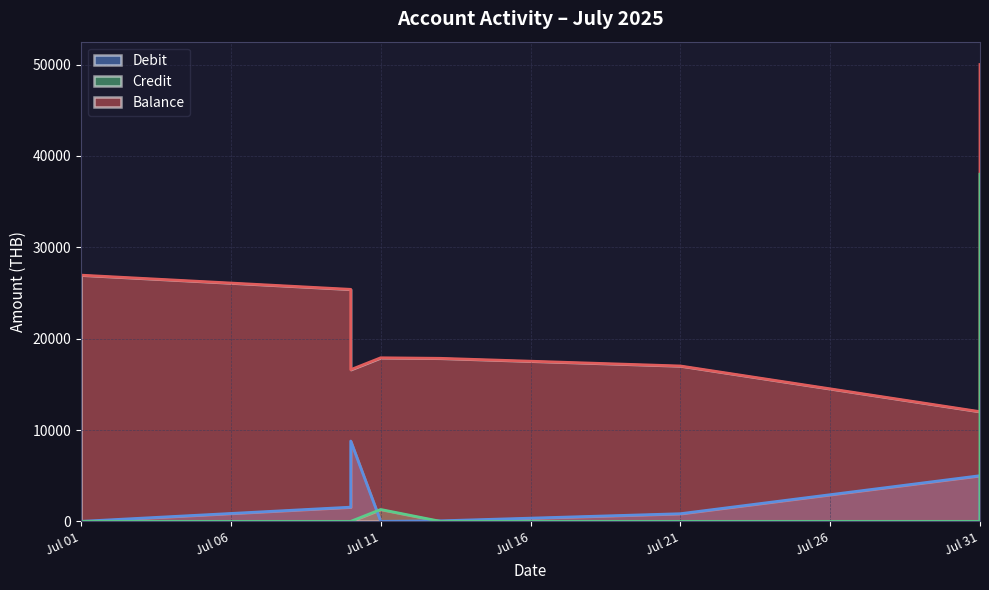

What is the sum of the Balance values at 2025-07-31 and 2025-07-10?

66617.1